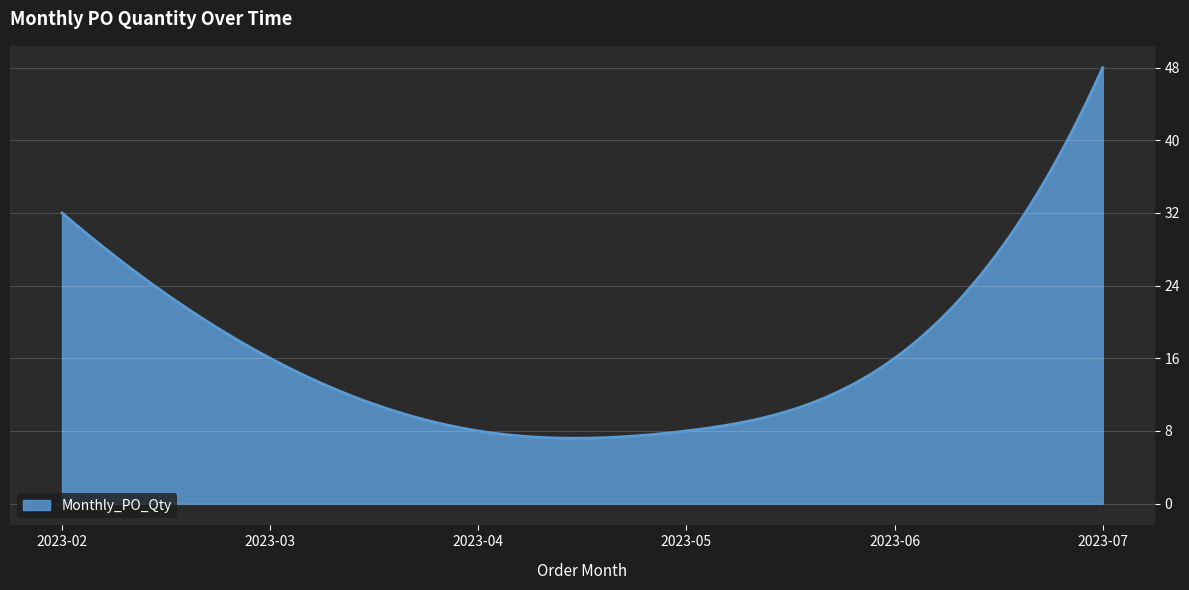

What is the greatest value displayed?

48.0